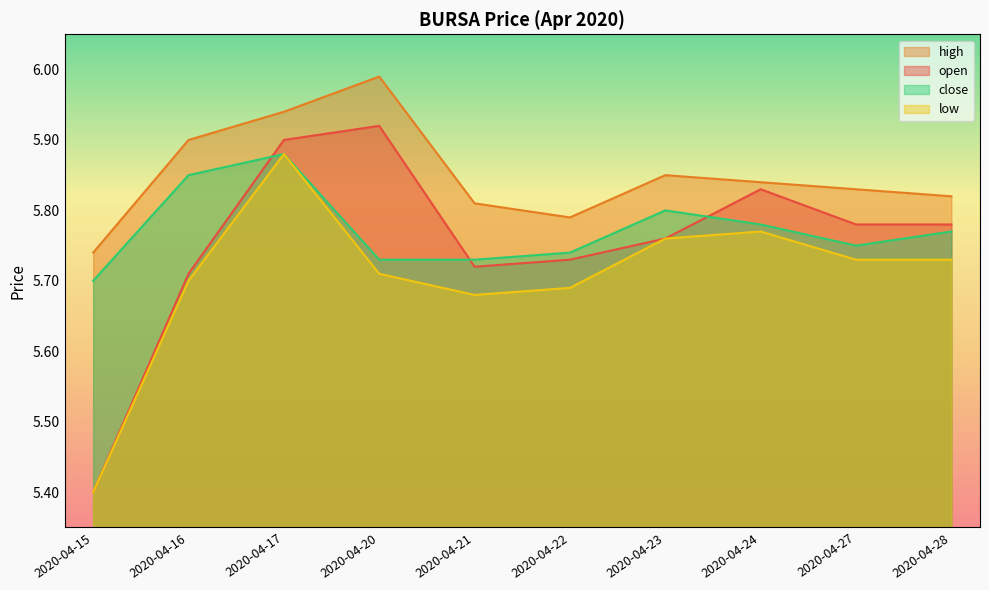

True or false: high and open intersect in this chart.

False